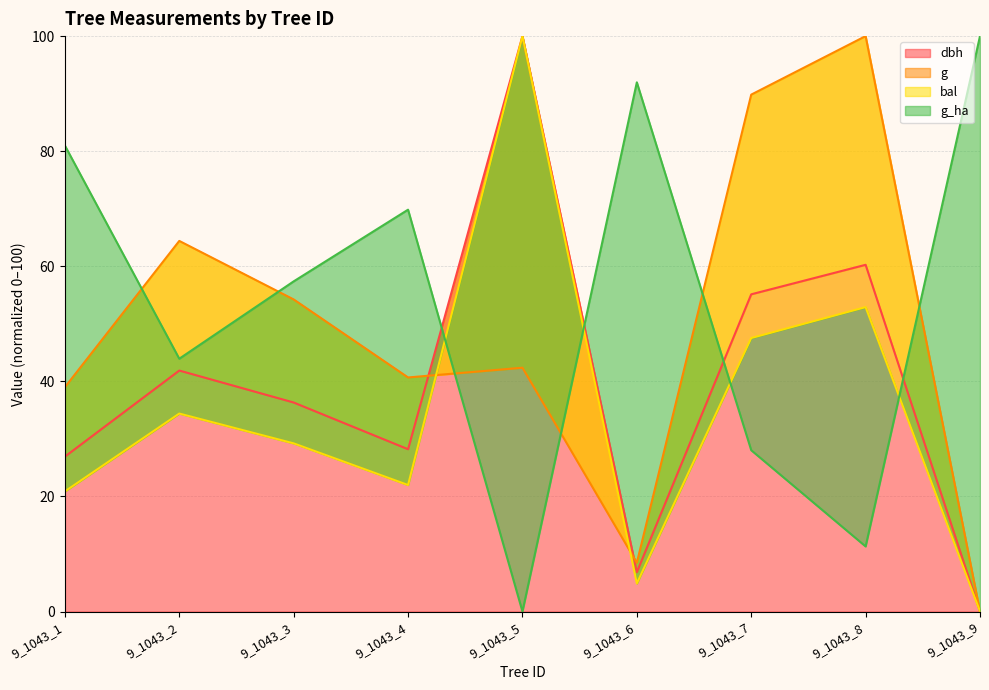

Does the chart have visible grid lines?

Yes